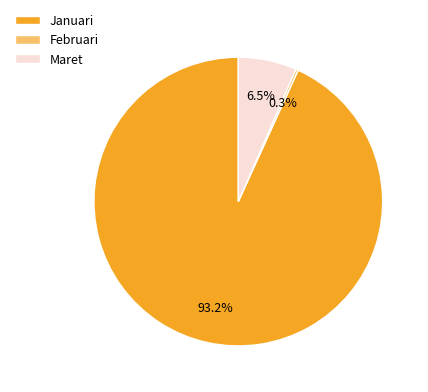

Count the number of slices in the pie.

3